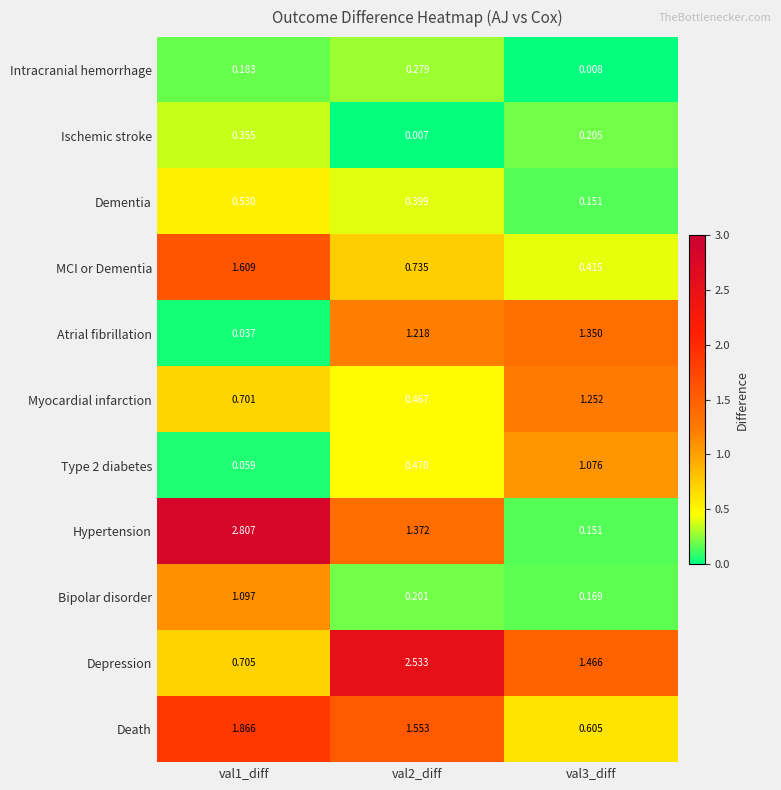

Which series changed the most between val1_diff and val2_diff?

Depression